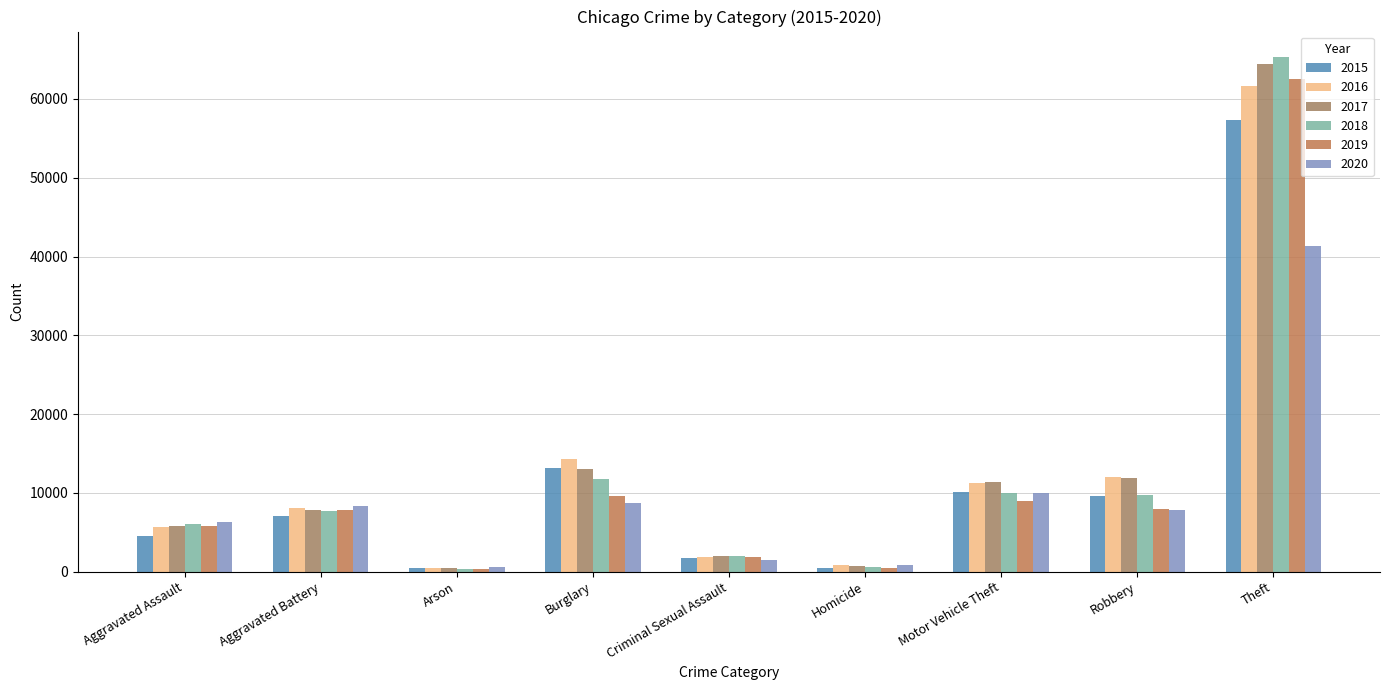

Is the value of 2016 at Criminal Sexual Assault greater than the value of 2017 at Aggravated Assault?

No